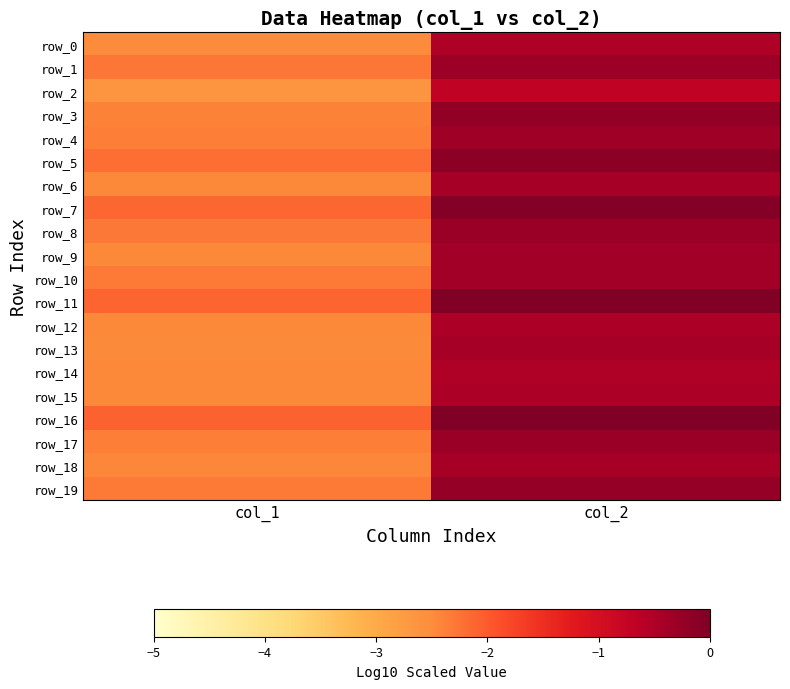

What is the difference between the maximum and minimum values in the row_9 series?

2.1